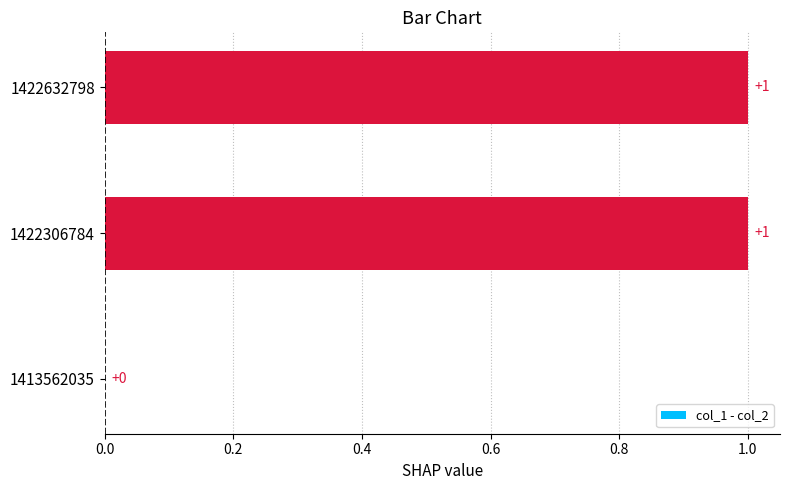

At which label is the value closest to 0?

1413562035